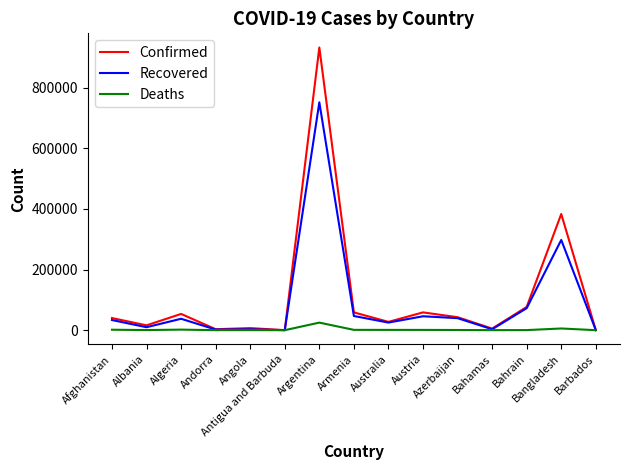

What are all the series names shown in the legend?

Confirmed, Recovered, Deaths